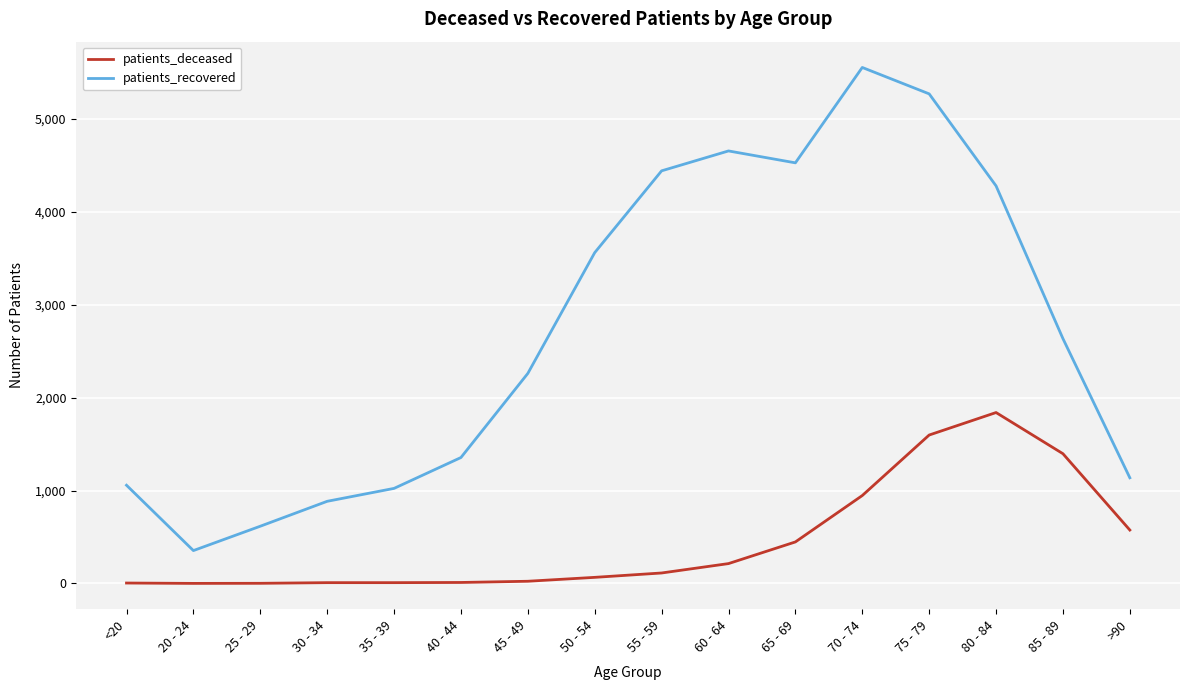

Which series has the widest spread of values?

patients_recovered